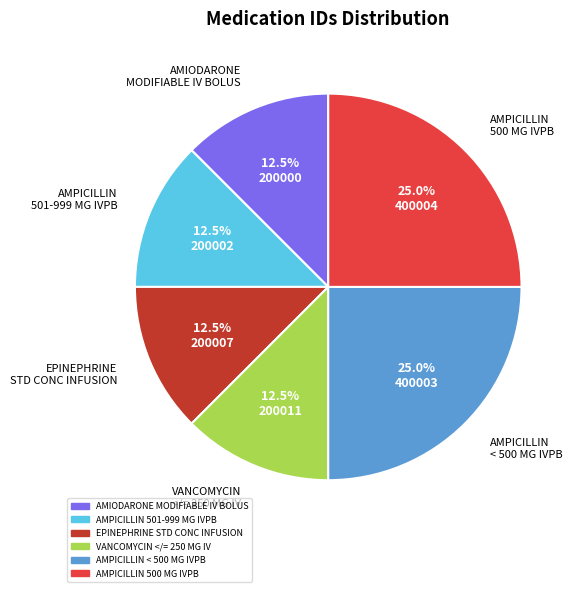

What is the total percentage of AMPICILLIN 501-999 MG IVPB and AMPICILLIN < 500 MG IVPB?

37.5%